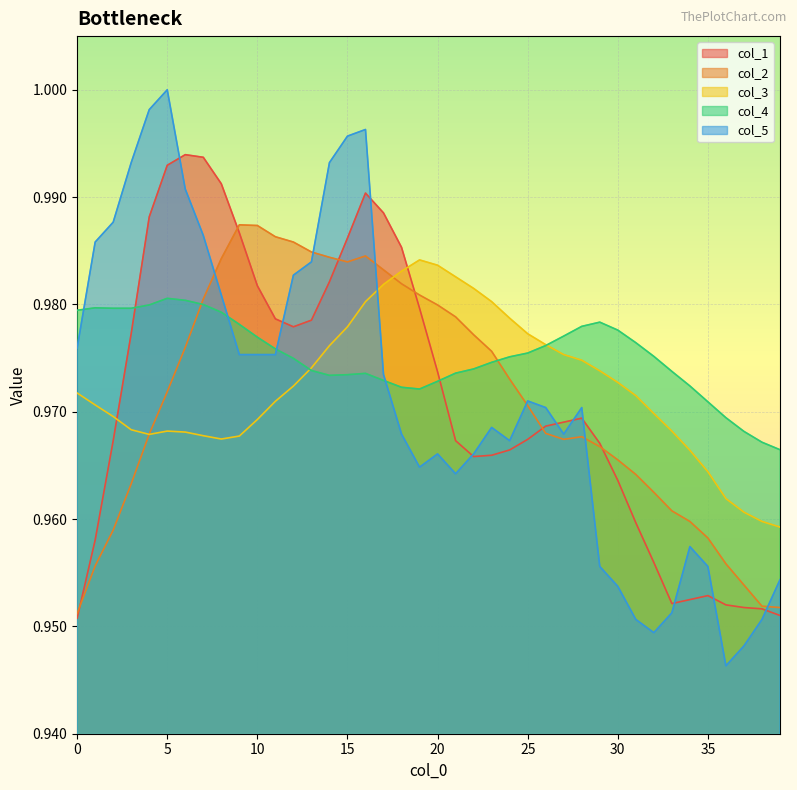

At which category does col_2 reach its first local valley?

15